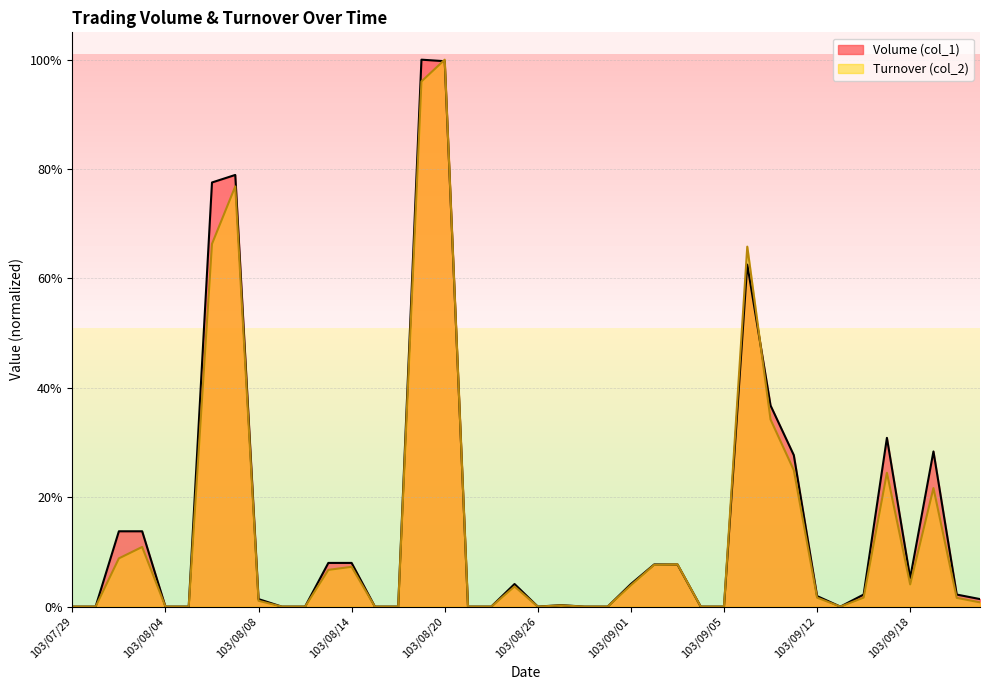

How many data points does each series have?

40